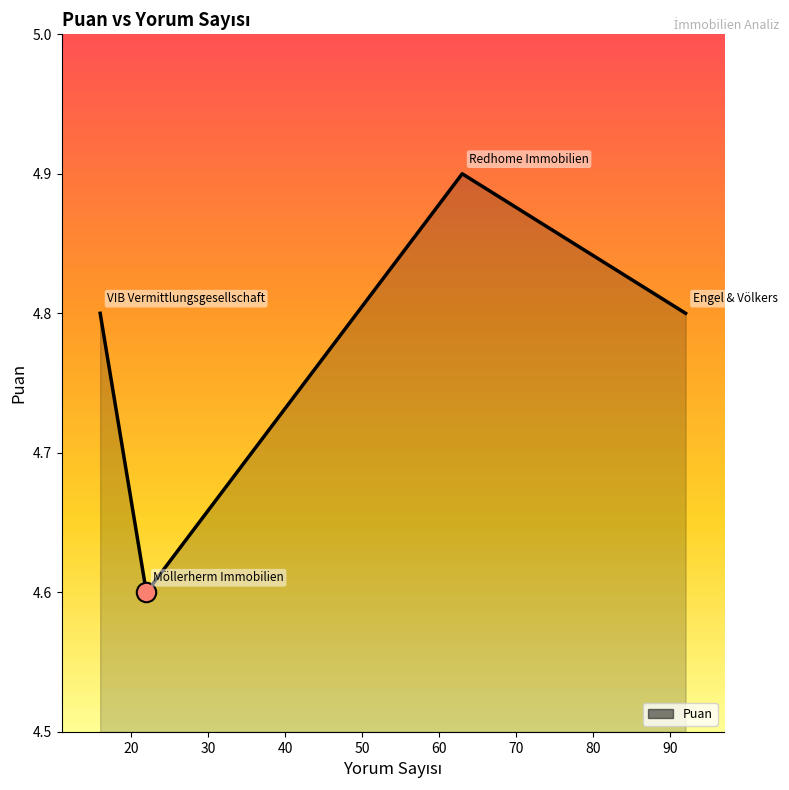

How many values are between 4 and 5?

4